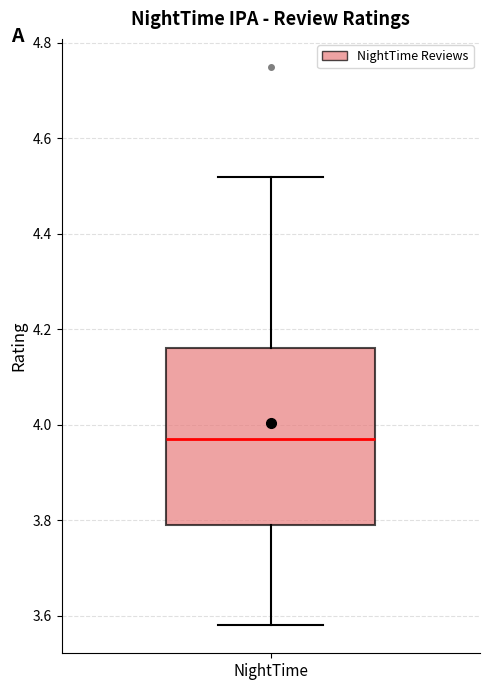

Read this box plot against the y-axis: the position of the median line, the range covered by the box, and the ends of both whiskers. The values are not printed on the chart, so give them approximately, as read against the axis.

median 3.98, box 3.80 to 4.16, whiskers 3.58 to 4.52